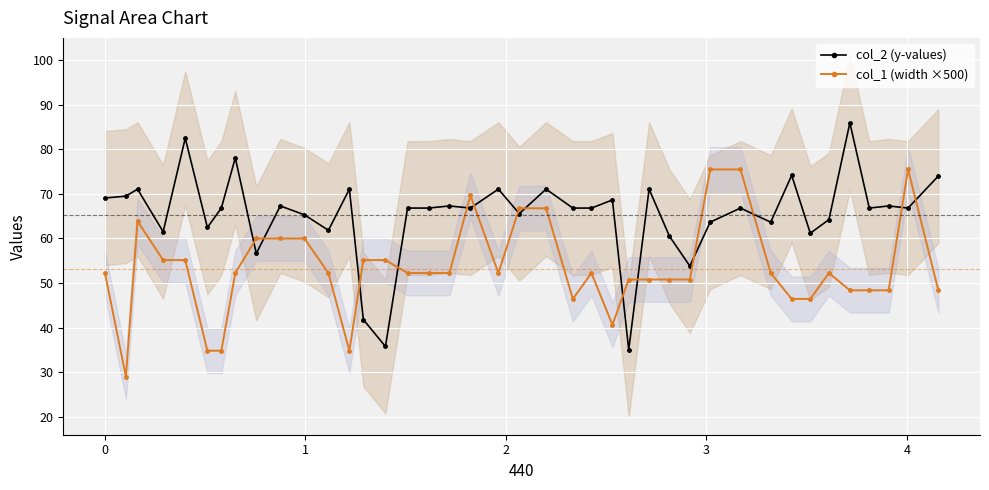

Which series ends up on top after the final intersection of col_2 (y-values) and col_1 (width ×500)?

col_2 (y-values)